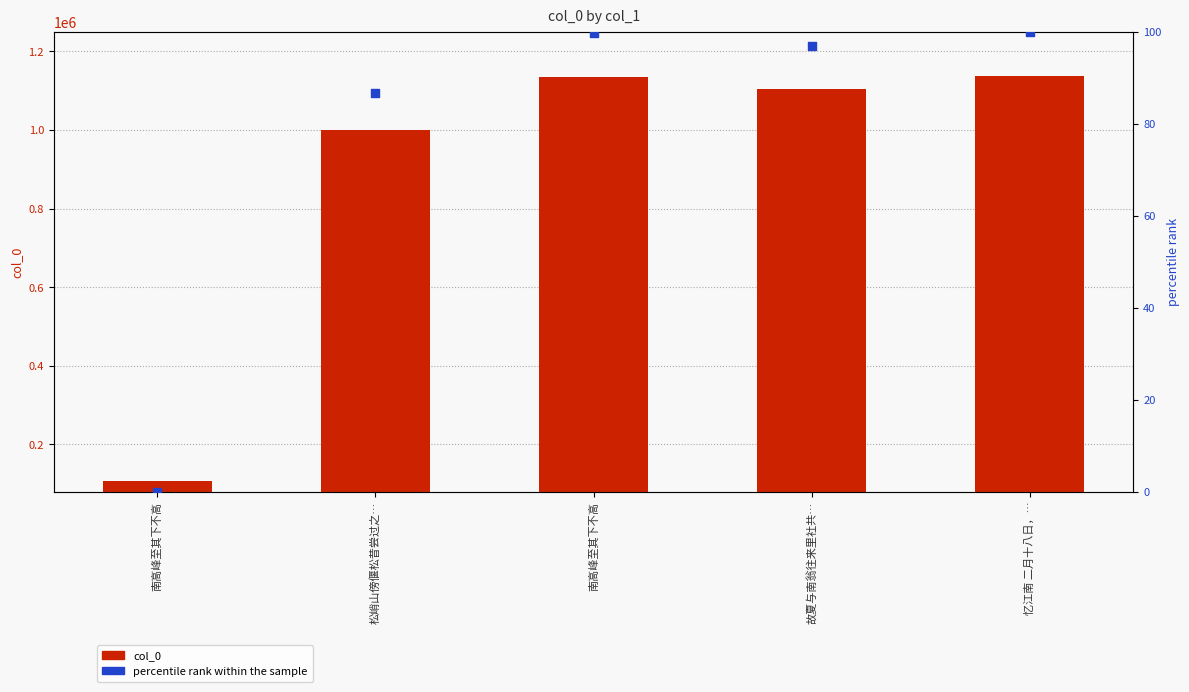

What is the total value across all series at 南高峰至其下不高?

107292.0